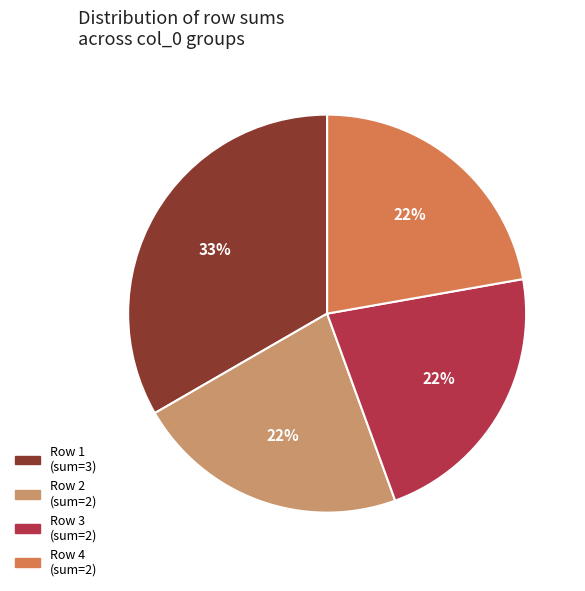

How many segments does this pie chart have?

4